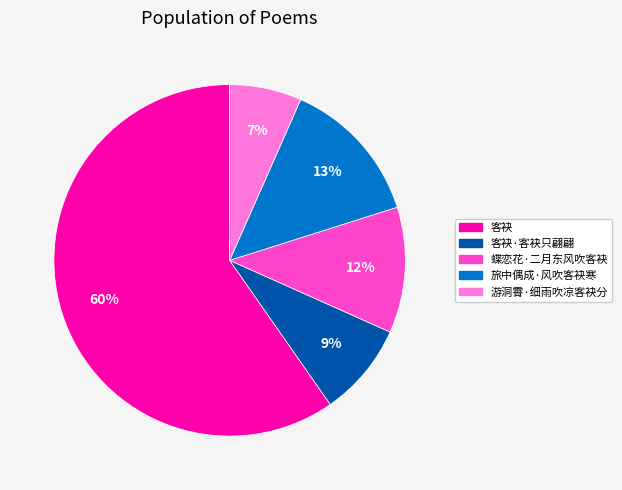

Is there a majority slice in this chart?

Yes